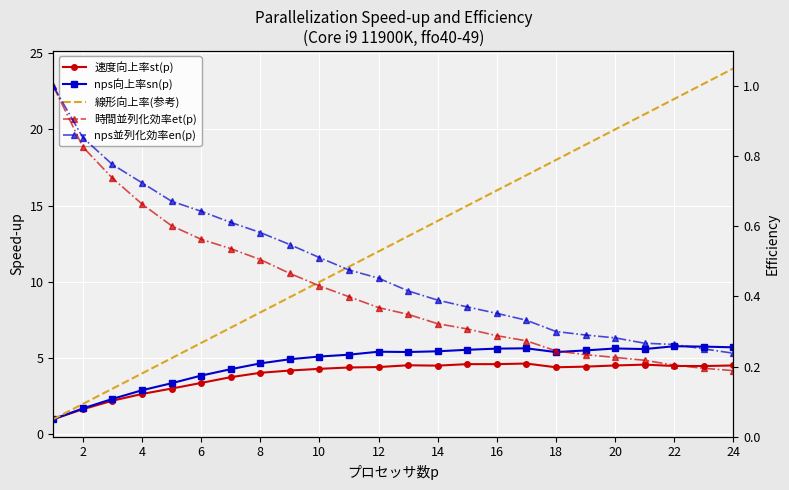

True or false: 速度向上率st(p) and nps向上率sn(p) intersect in this chart.

False